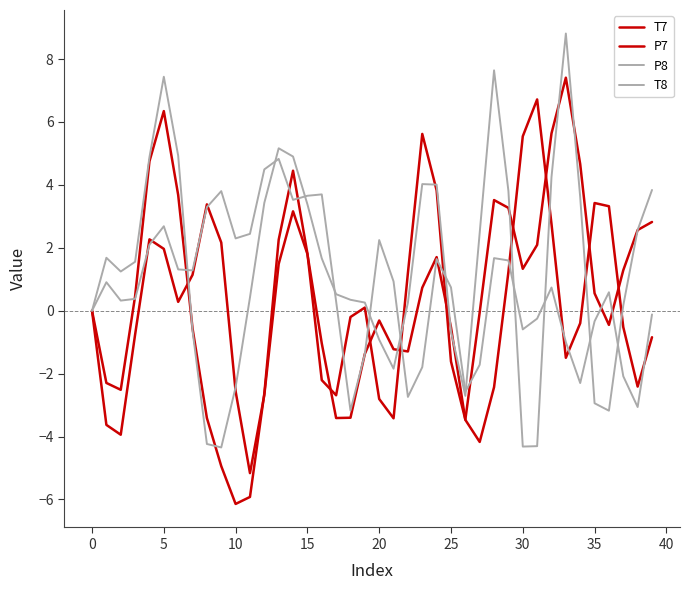

Rank the series by their maximum value, from highest to lowest.

P8, P7, T7, T8